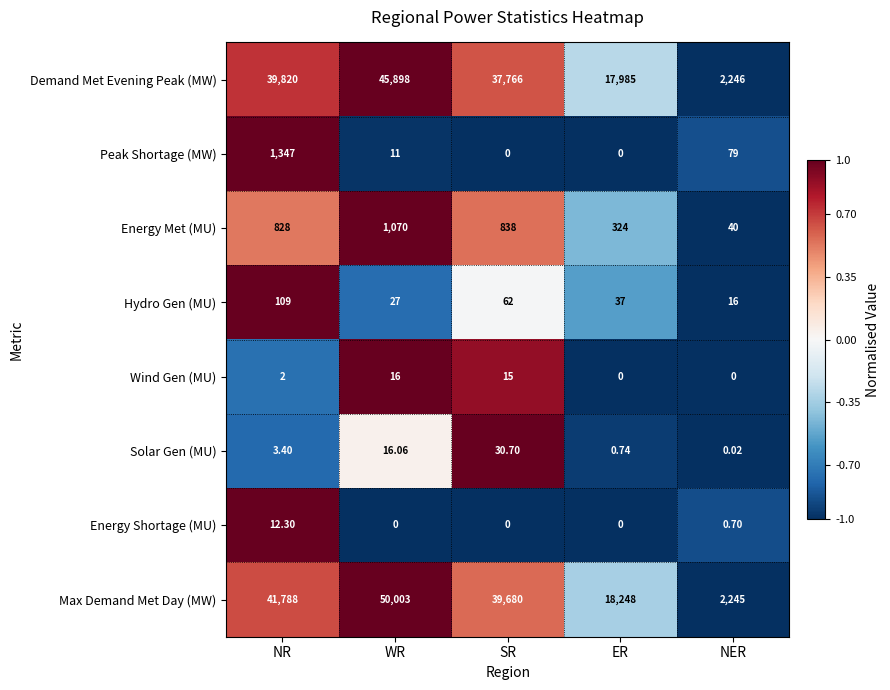

Which category has the highest value in the Max Demand Met Day (MW) series?

WR